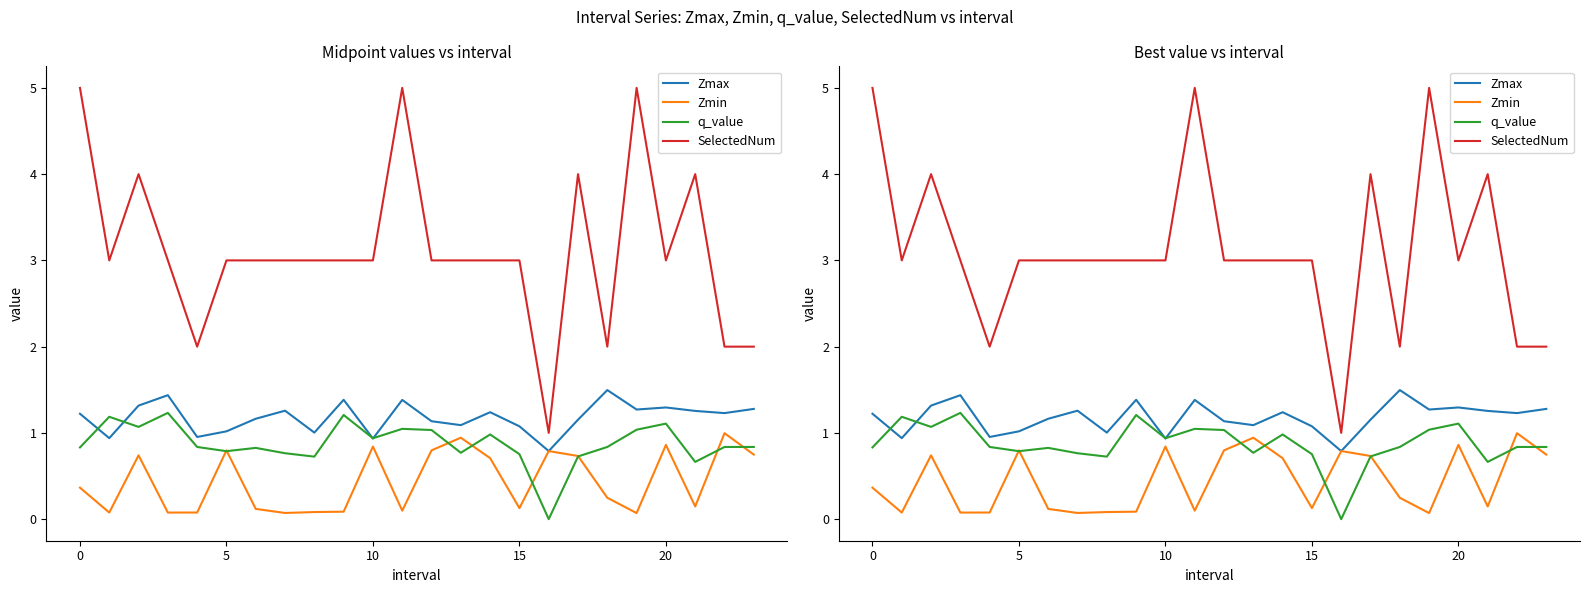

In q_value, how many points are higher than both neighbors (excluding endpoints)?

7